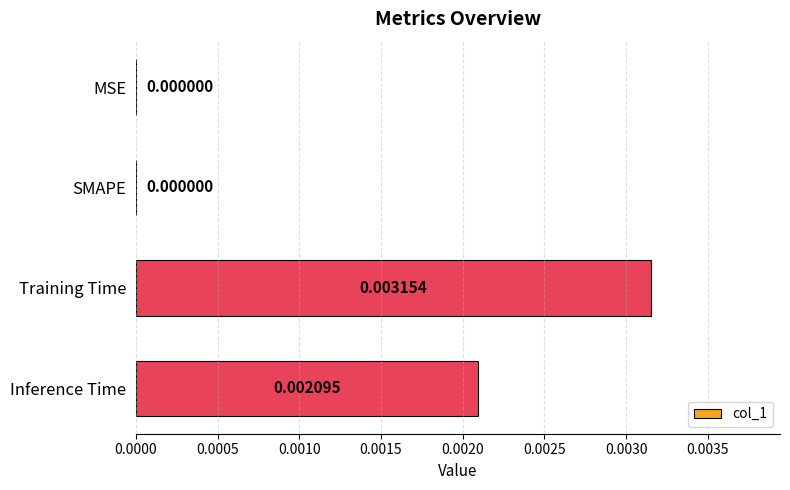

Between MSE and Training Time, which is larger?

Training Time